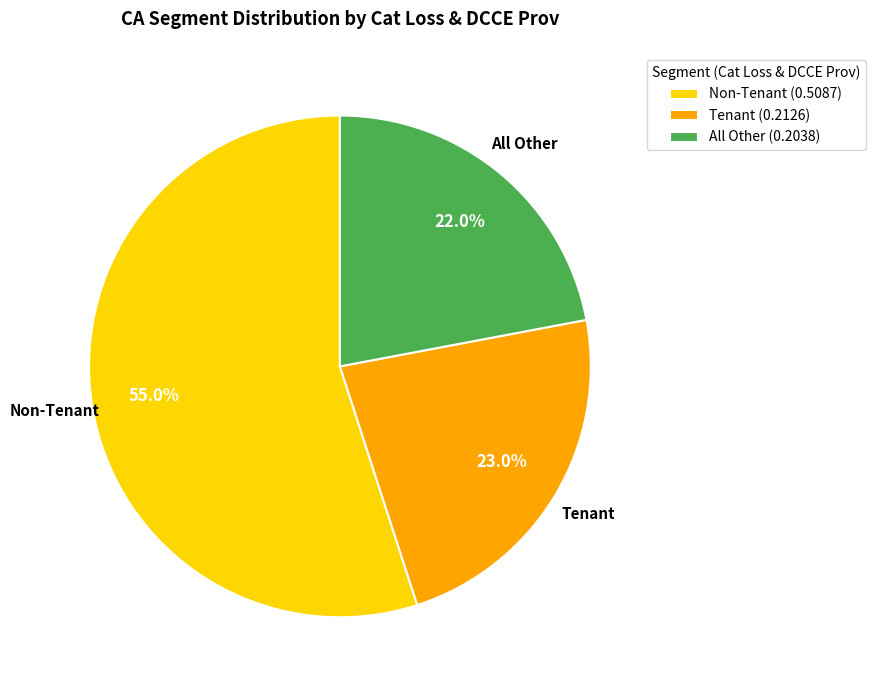

To the nearest percent, what is the average slice percentage?

33%